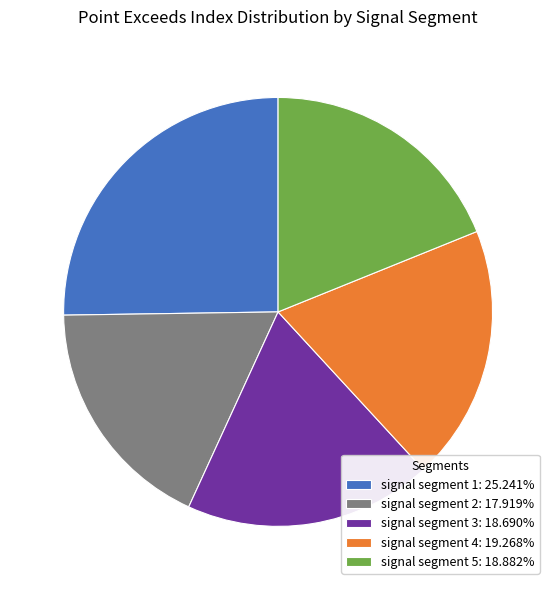

Is there any slice that represents more than half of the pie?

No